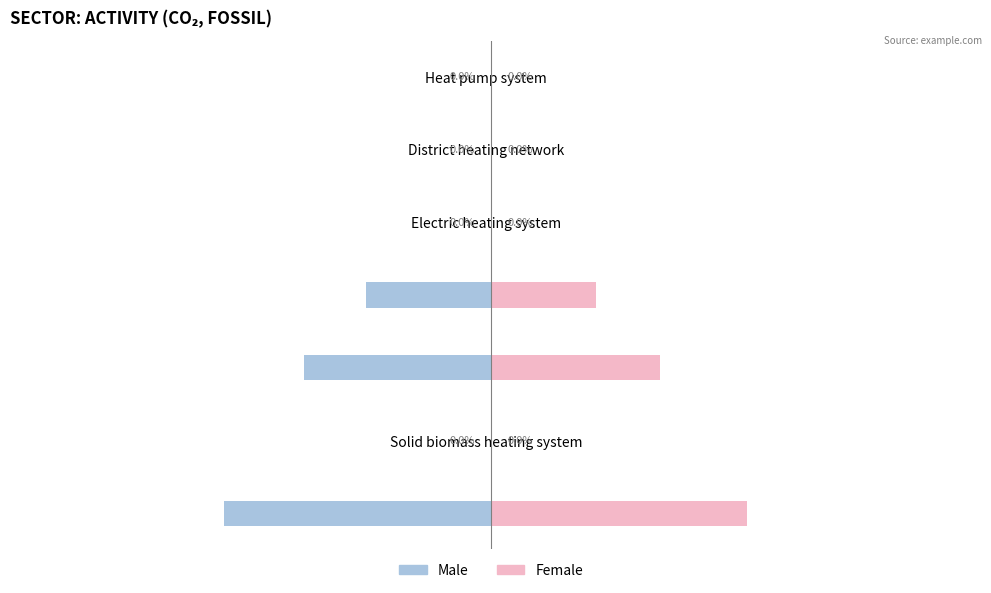

True or false: Male has a value of -0.0 at Other fossil heating system.

True